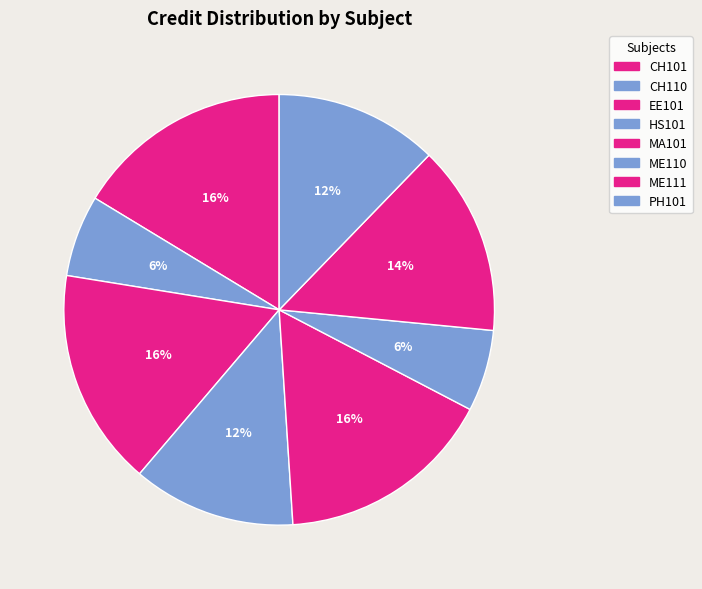

How many slices are in this pie chart?

8